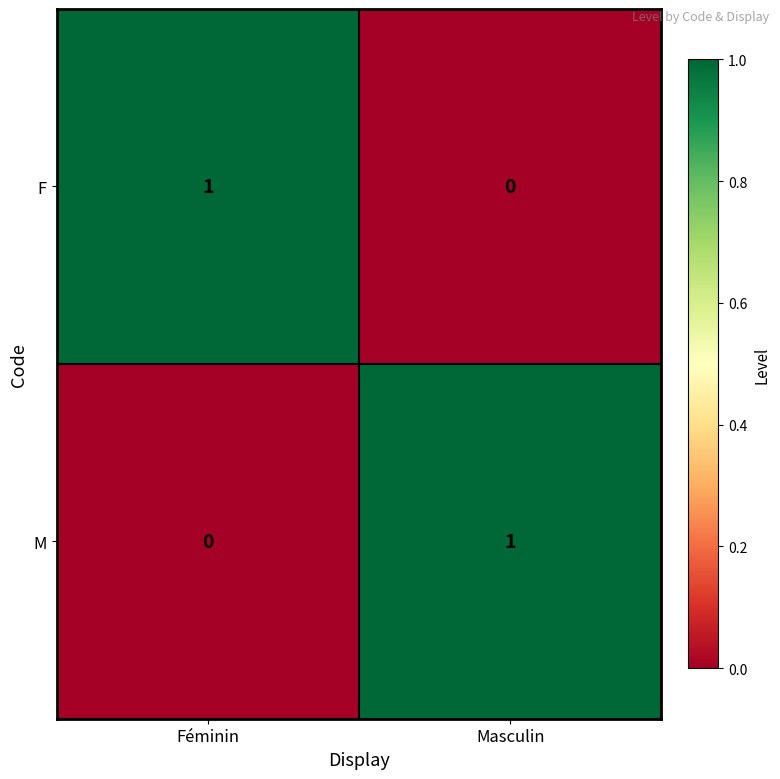

True or false: F has a value of 0 at Masculin.

True